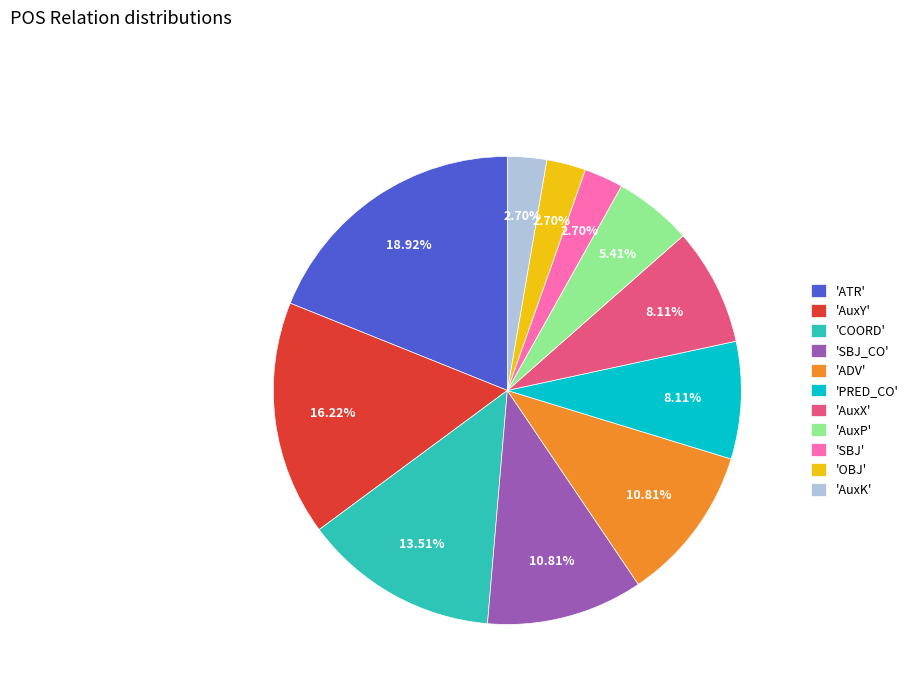

Does 'COORD' account for over 50% of the chart?

No